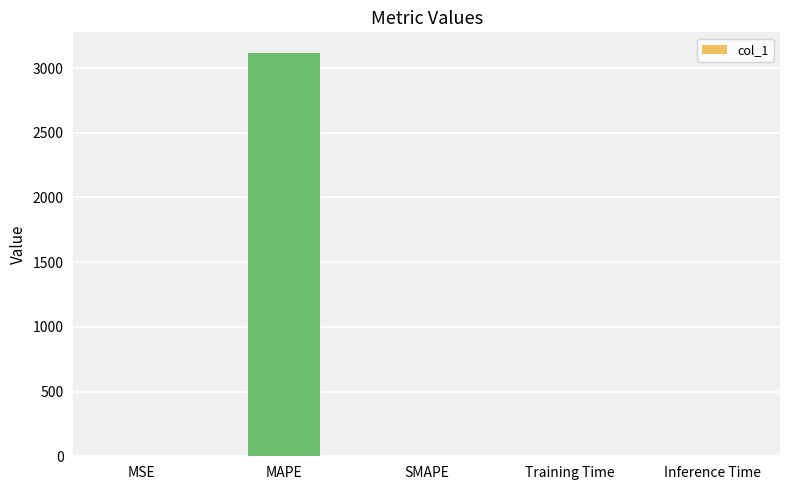

Are the bars horizontal?

No